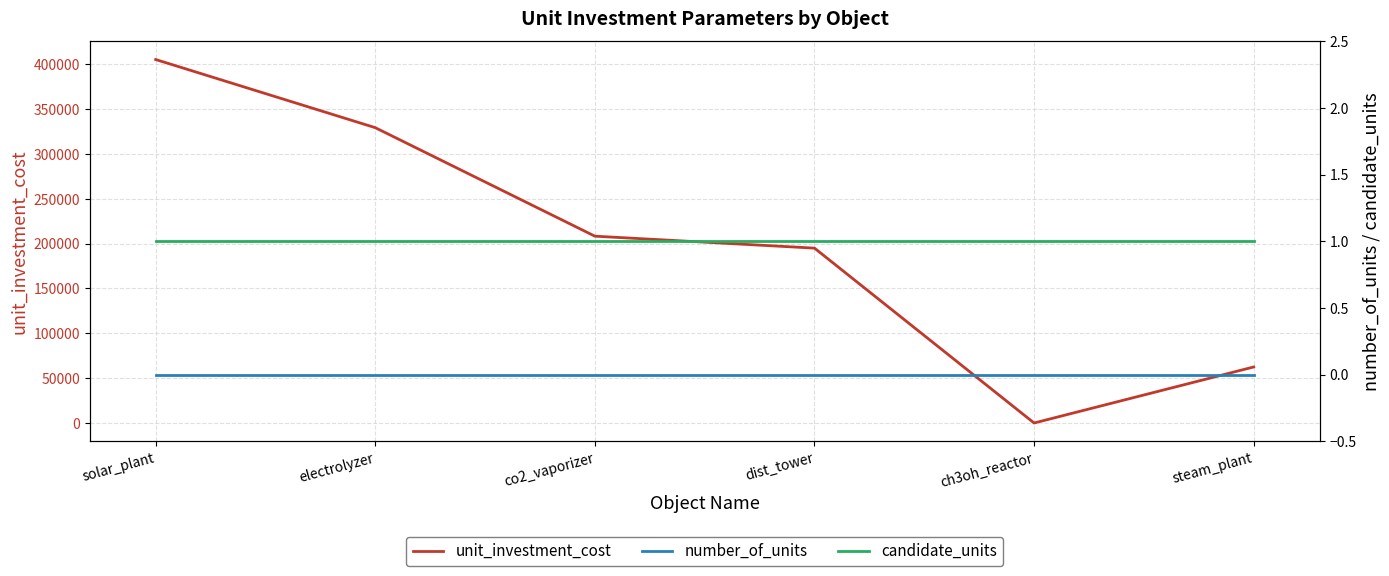

After their last crossing, which series has the higher values: candidate_units or unit_investment_cost?

unit_investment_cost